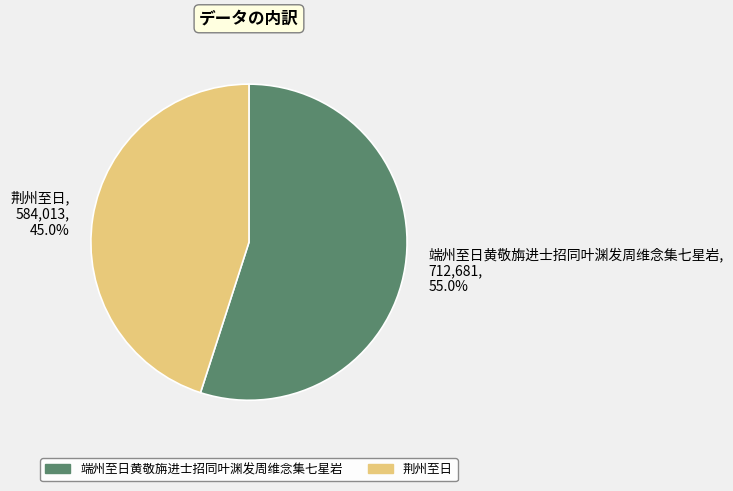

What percentage do 荆州至日 and 端州至日黄敬旃进士招同叶渊发周维念集七星岩 together represent?

100.0%